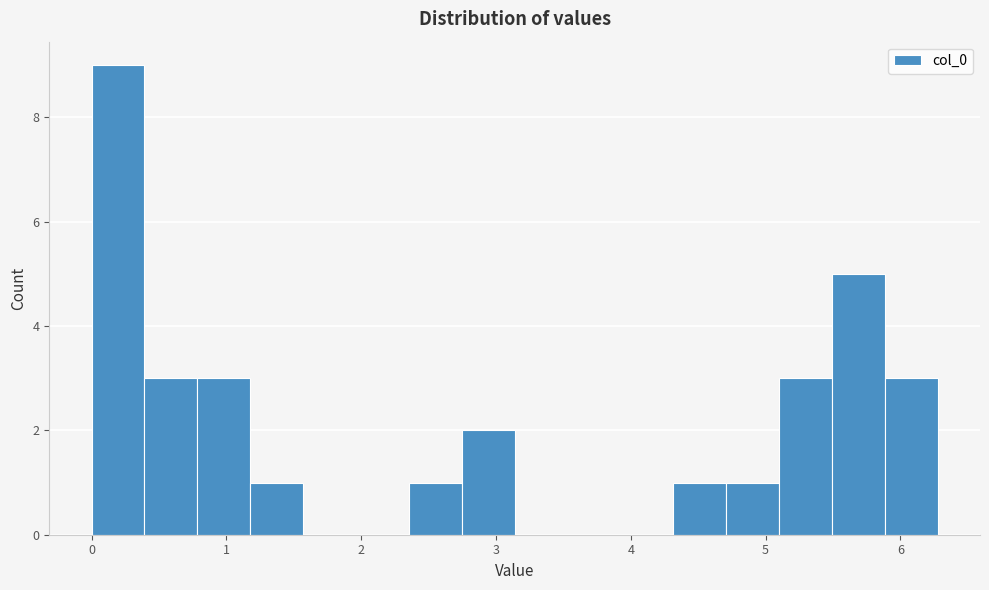

Read against the x-axis, roughly where is the centre of the tallest bar?

0.2